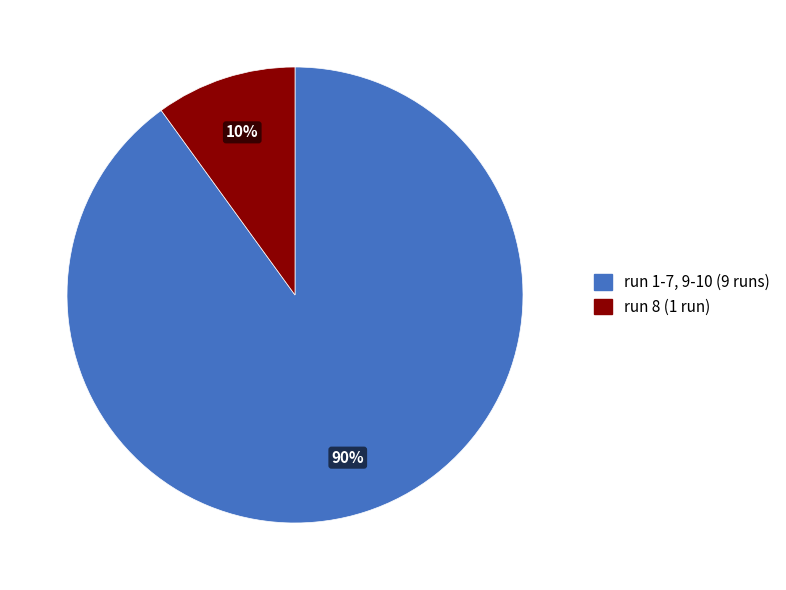

To the nearest percent, what is the difference between the largest and smallest slice percentages?

80%